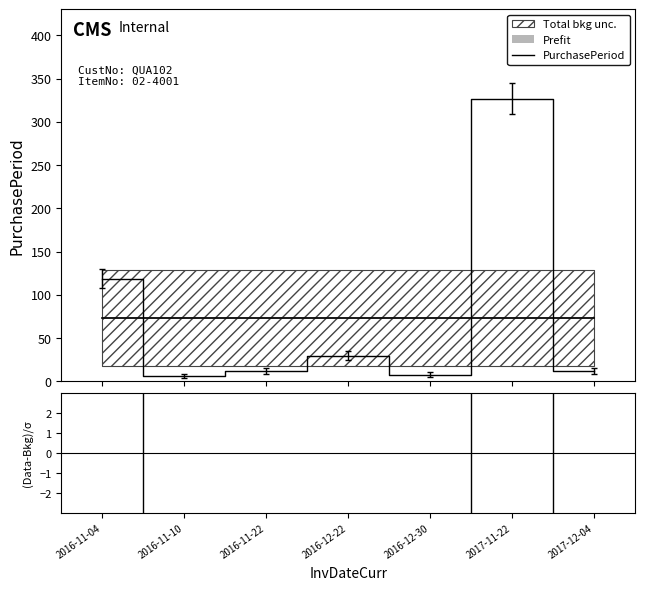

Which category has the lowest value in the PurchasePeriod series?

2016-11-10